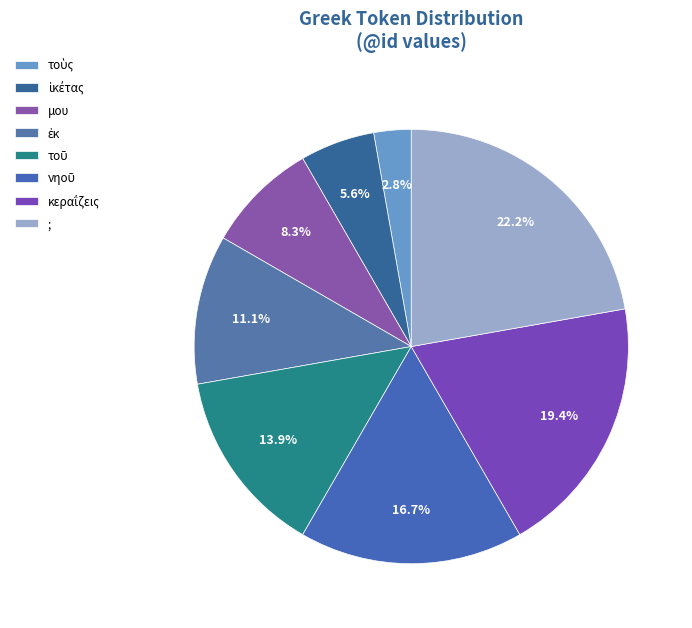

Which slice is the largest?

;